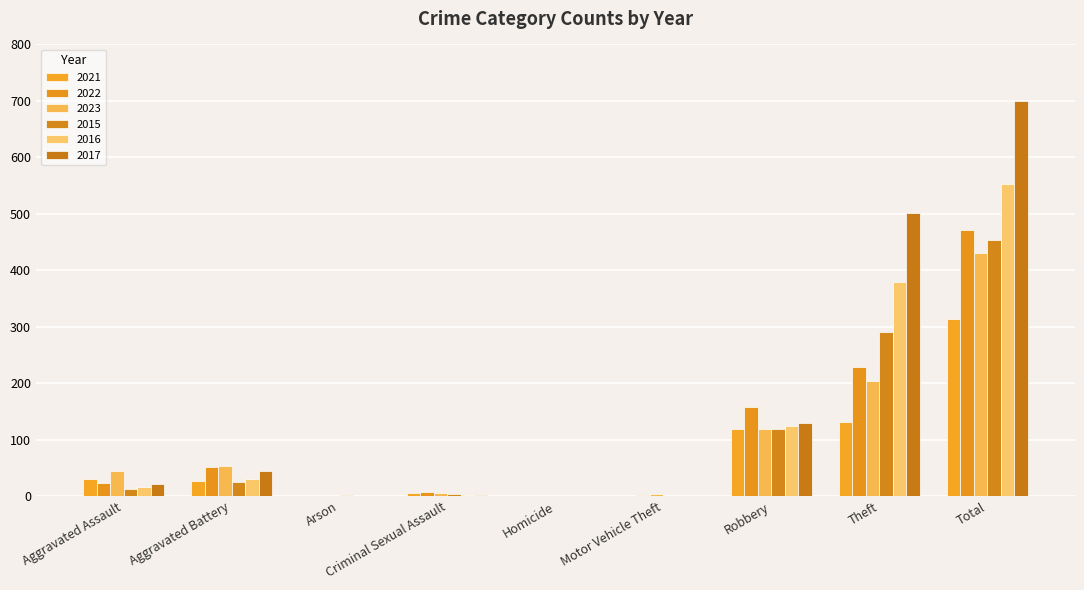

The value of 2021 at Theft is 132. True or false?

True